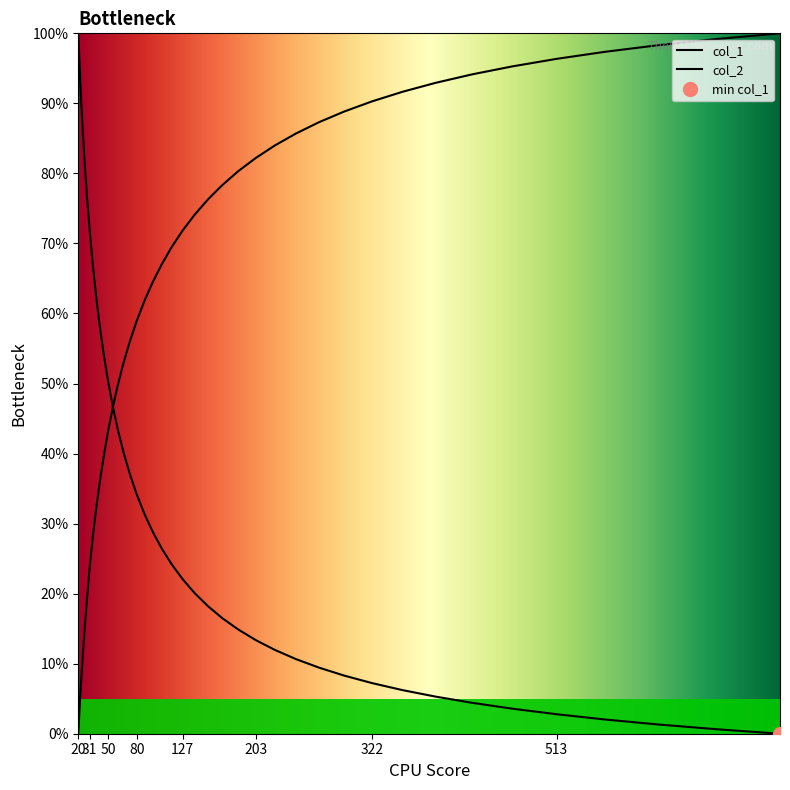

The col_2 series shows 101.4 at 88.171. True or false?

False